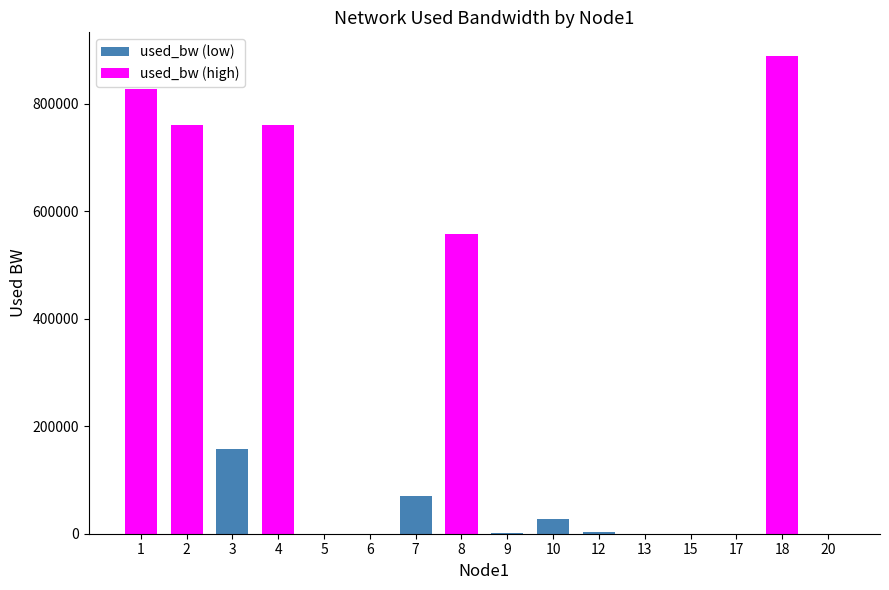

What is the difference between the values at 10 and 7?

44314.1